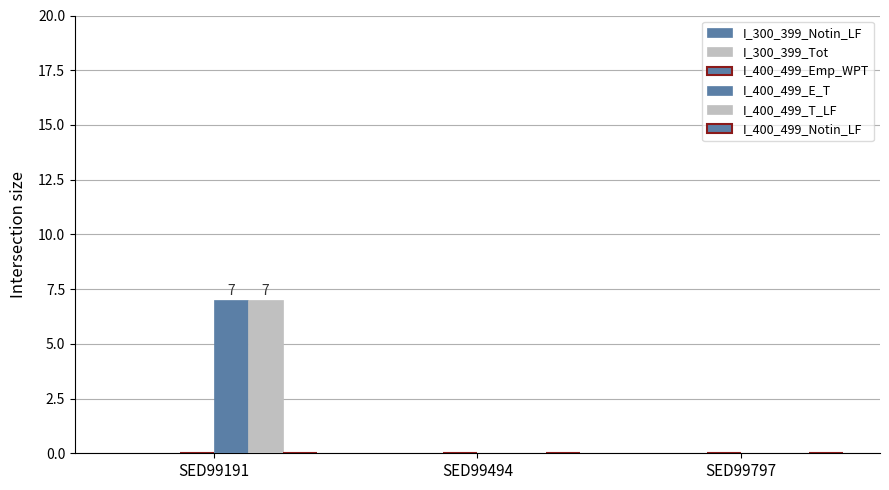

Are the bars horizontal?

No